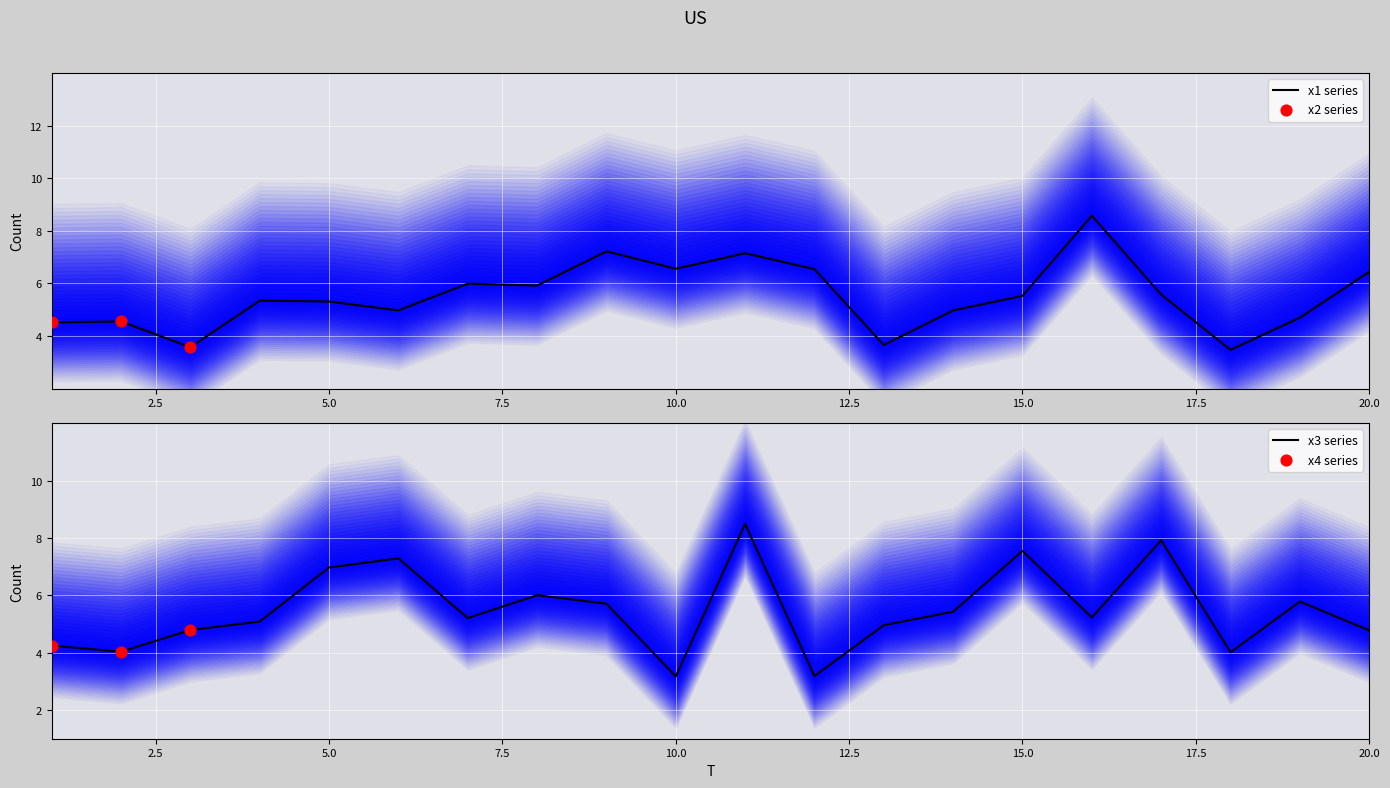

What is the lowest value of the x1 series series?

3.5